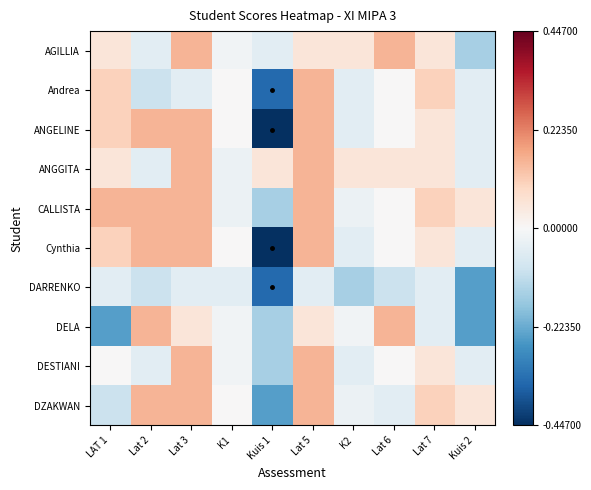

Count the number of categories in the chart.

10